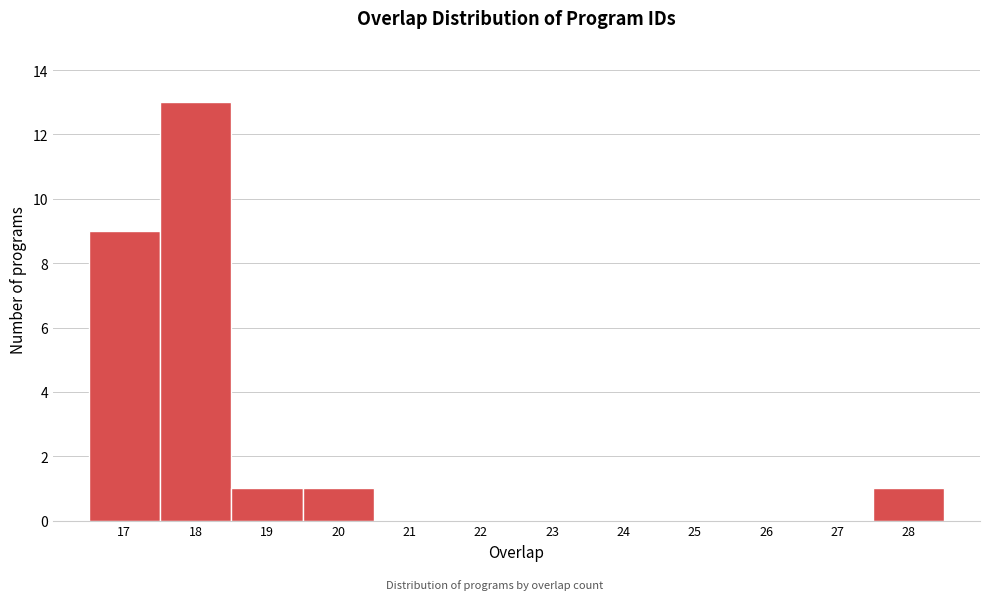

Over which range of the x-axis is the bar tallest?

17.5 to 18.5